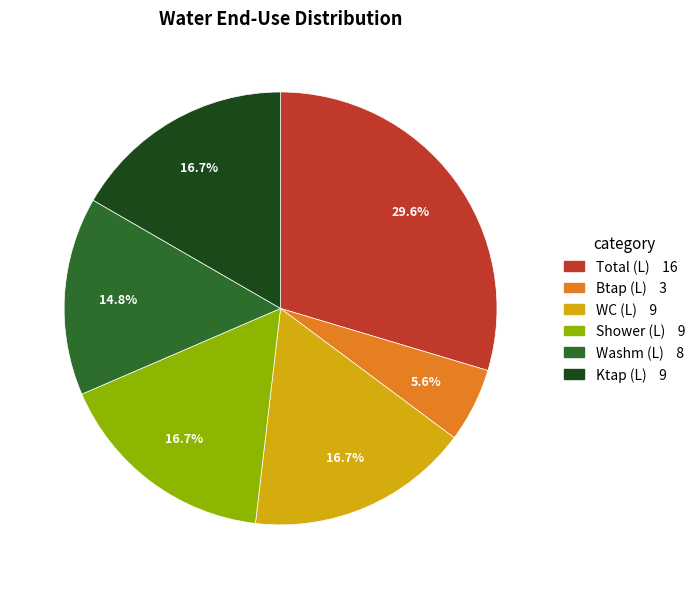

Is there a majority slice in this chart?

No